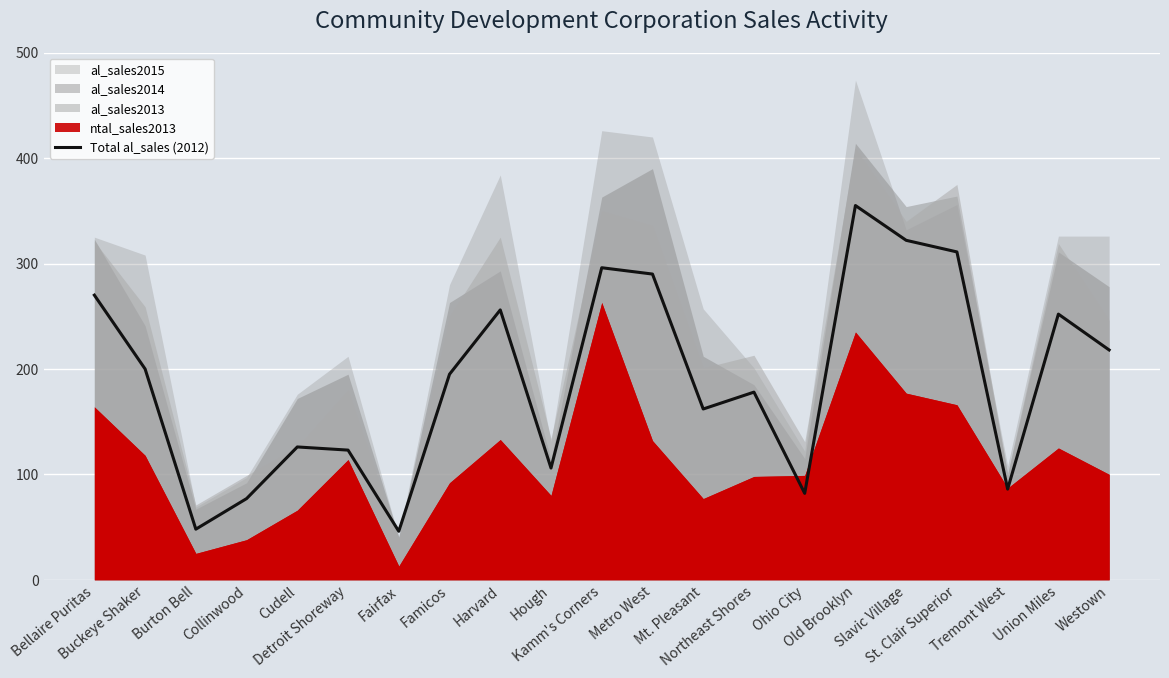

What is the sum of all values?

3999